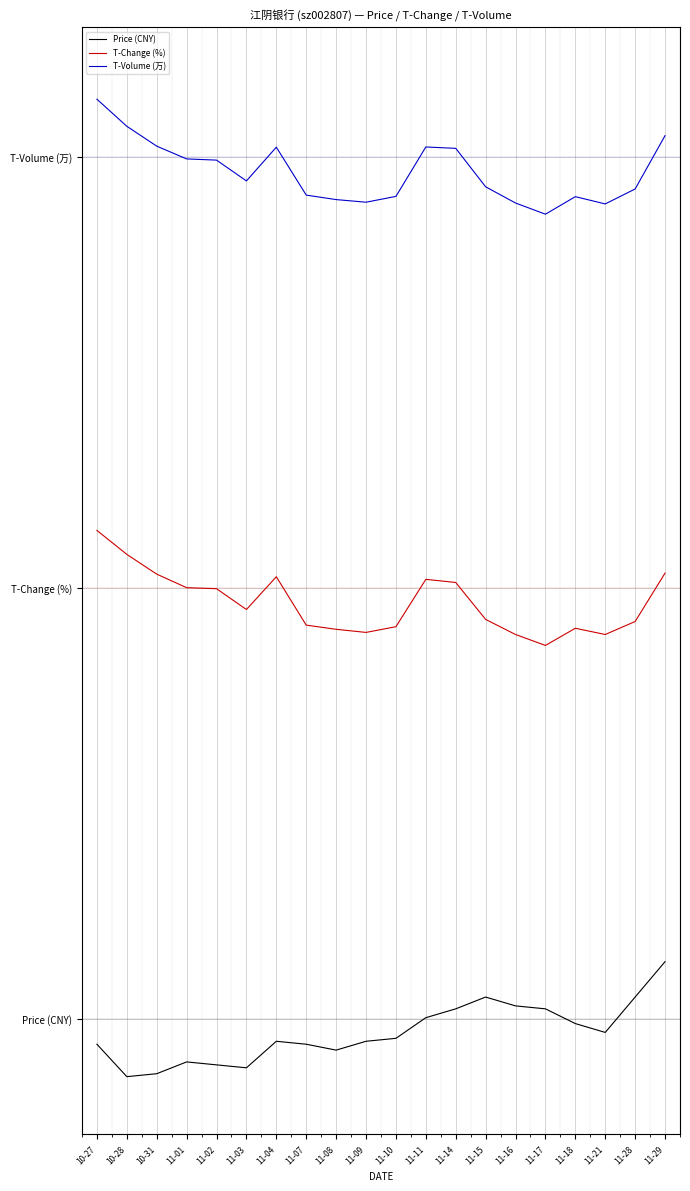

What is the value of the T-Change (%) point at the 18th from the left?

2.7